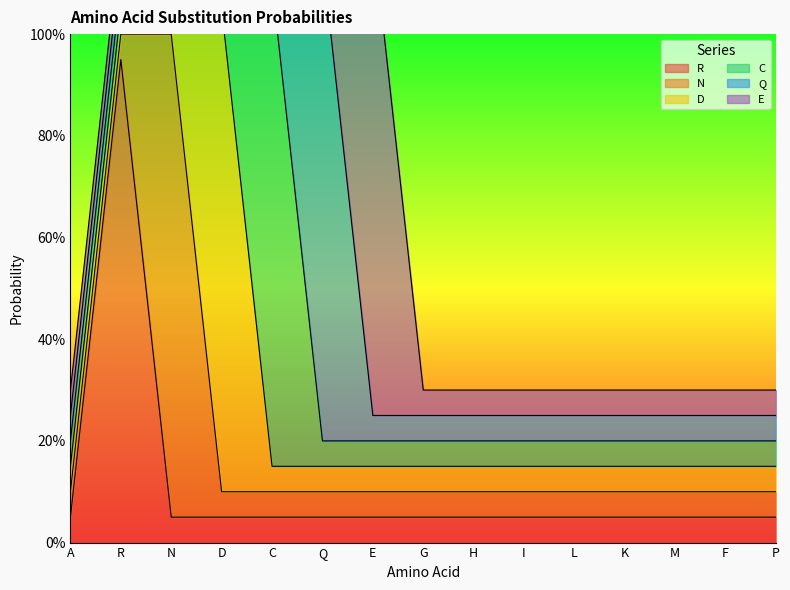

What is the total value across all series at E?

1.2